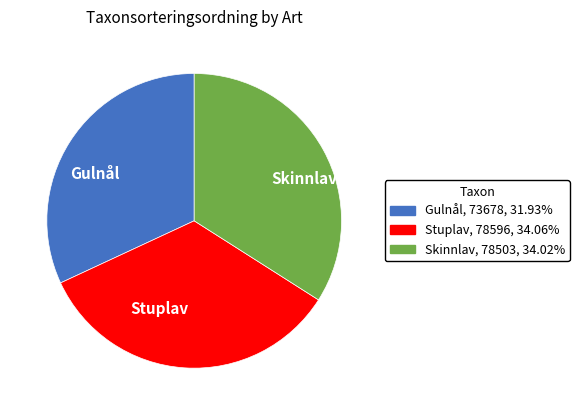

Do Skinnlav and Stuplav together represent more than half of the pie?

Yes